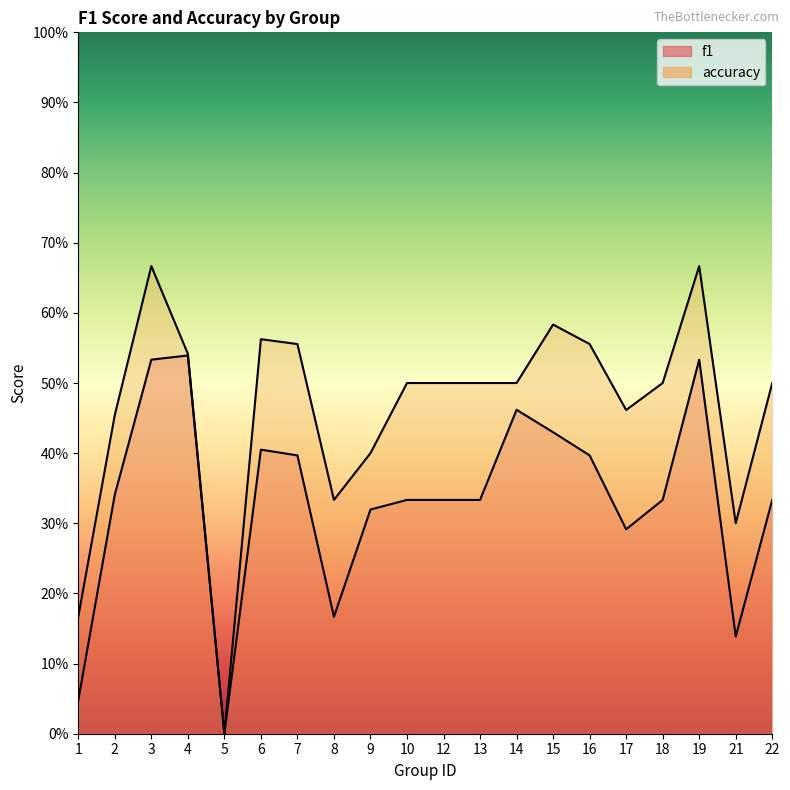

True or false: accuracy has more than 0 interior local peaks.

True